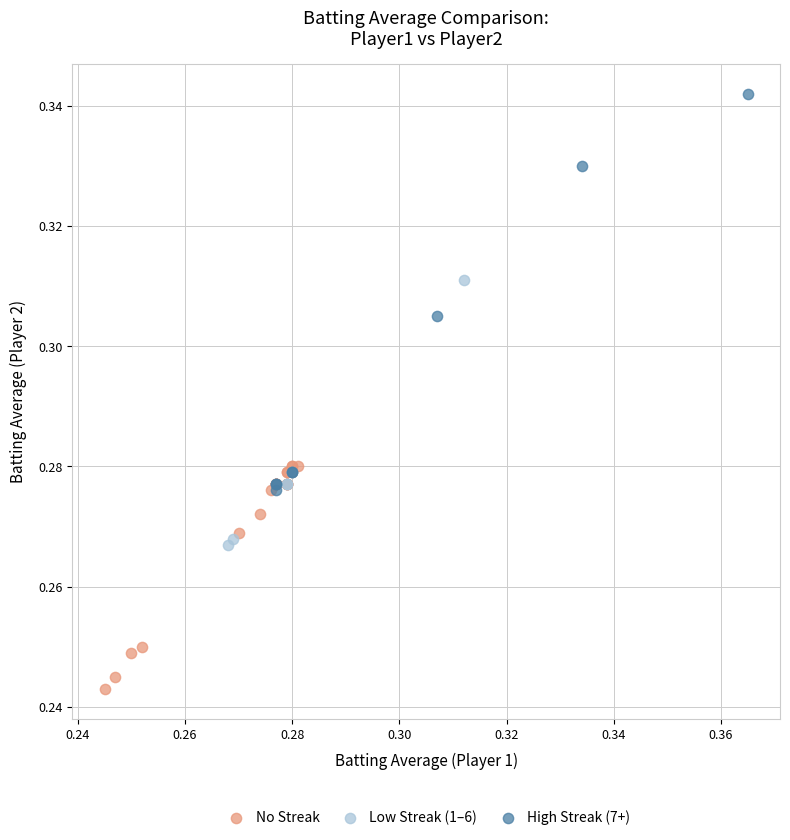

Which series has the widest spread of Y values?

High Streak (7+)